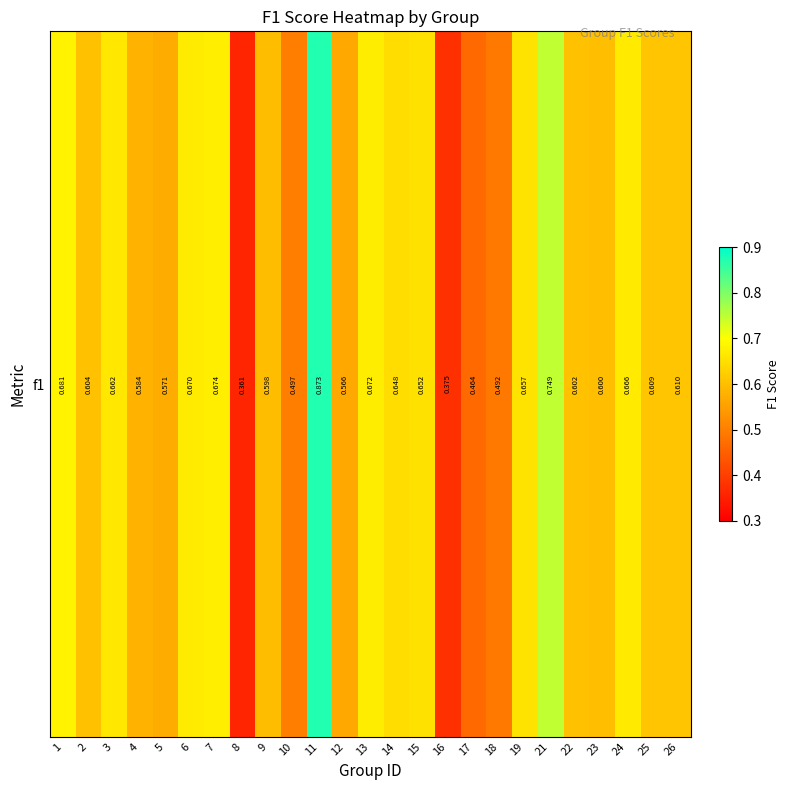

What is the change in value from 9 to 21?

+0.2